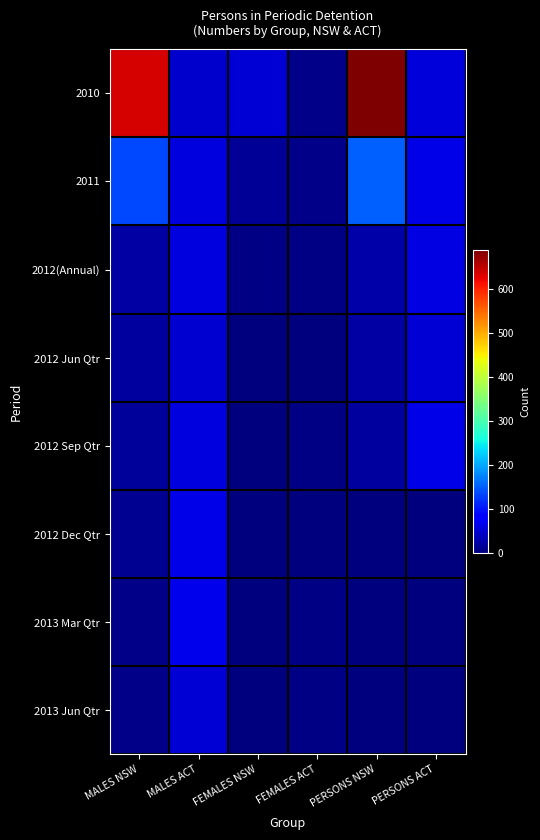

Reading left to right, what are all the values shown in this chart?

2010: MALES NSW=636	MALES ACT=47	FEMALES NSW=53	FEMALES ACT=7	PERSONS NSW=689	PERSONS ACT=54
2011: MALES NSW=136	MALES ACT=57	FEMALES NSW=15	FEMALES ACT=6	PERSONS NSW=151	PERSONS ACT=63
2012(Annual): MALES NSW=23	MALES ACT=58	FEMALES NSW=3	FEMALES ACT=3	PERSONS NSW=26	PERSONS ACT=60
2012 Jun Qtr: MALES NSW=20	MALES ACT=51	FEMALES NSW=2	FEMALES ACT=1	PERSONS NSW=22	PERSONS ACT=52
2012 Sep Qtr: MALES NSW=17	MALES ACT=58	FEMALES NSW=2	FEMALES ACT=4	PERSONS NSW=19	PERSONS ACT=62
2012 Dec Qtr: MALES NSW=12	MALES ACT=64	FEMALES NSW=1	FEMALES ACT=2	PERSONS NSW=0	PERSONS ACT=0
2013 Mar Qtr: MALES NSW=7	MALES ACT=65	FEMALES NSW=1	FEMALES ACT=4	PERSONS NSW=0	PERSONS ACT=0
2013 Jun Qtr: MALES NSW=7	MALES ACT=53	FEMALES NSW=1	FEMALES ACT=5	PERSONS NSW=0	PERSONS ACT=0